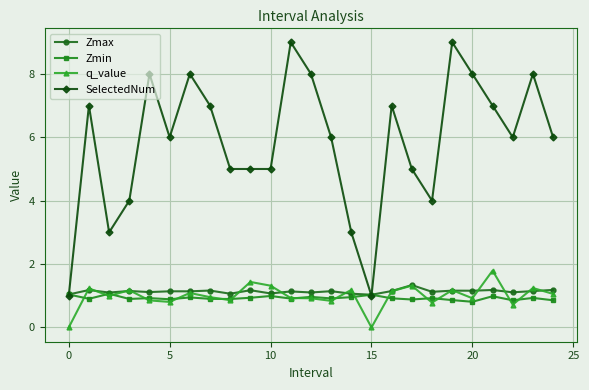

True or false: SelectedNum and q_value intersect in this chart.

False